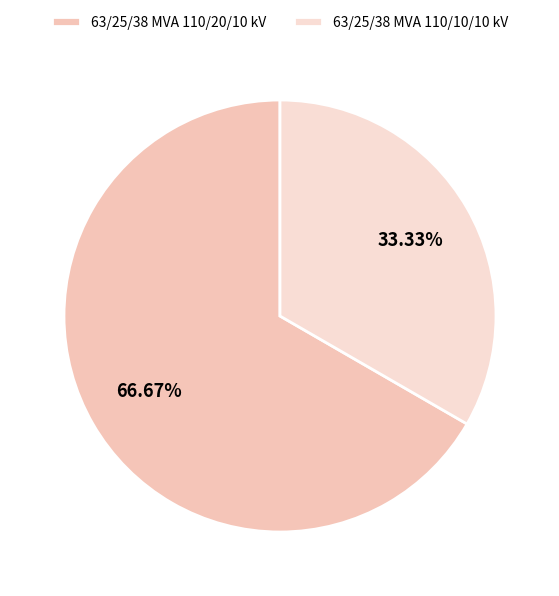

Count the number of slices in the pie.

2